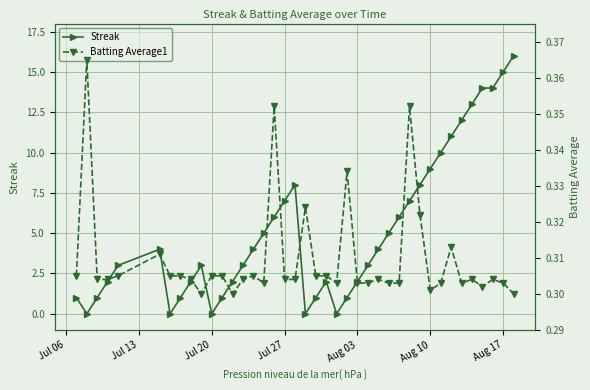

What is the minimum value for Batting Average1?

0.3